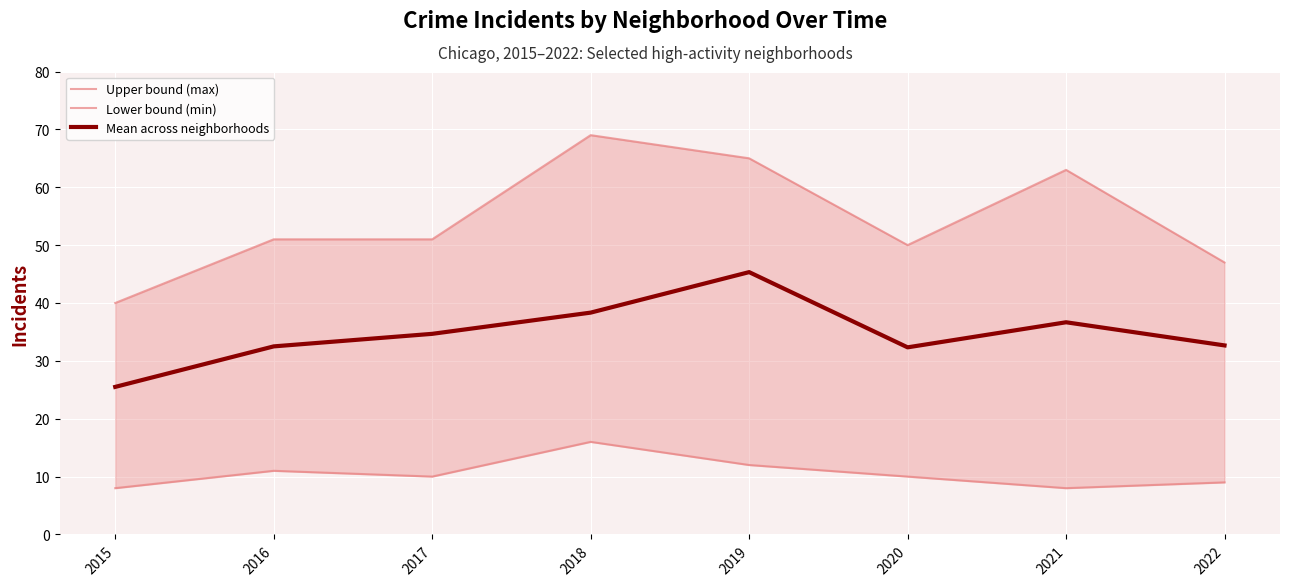

True or false: Upper bound (max) and Lower bound (min) intersect in this chart.

False